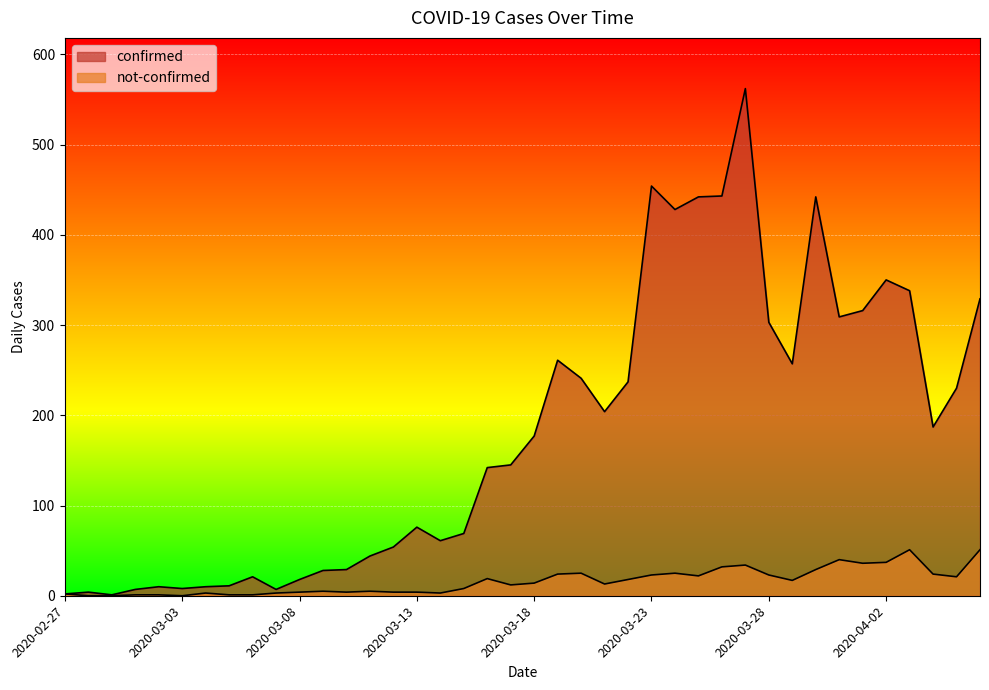

How many categories are shown in the chart?

40